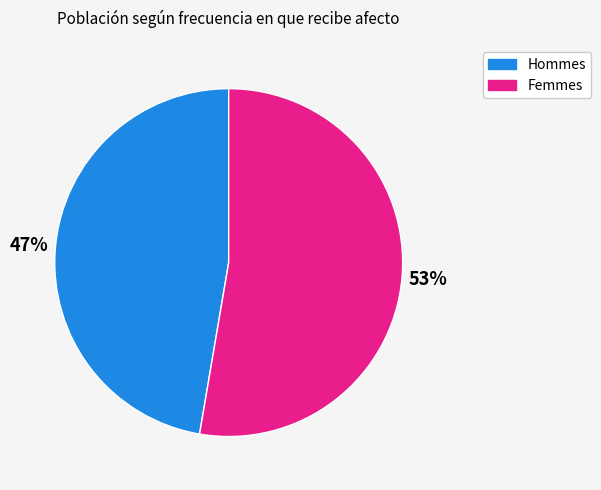

The Hommes slice represents 62% of the pie. True or false?

False